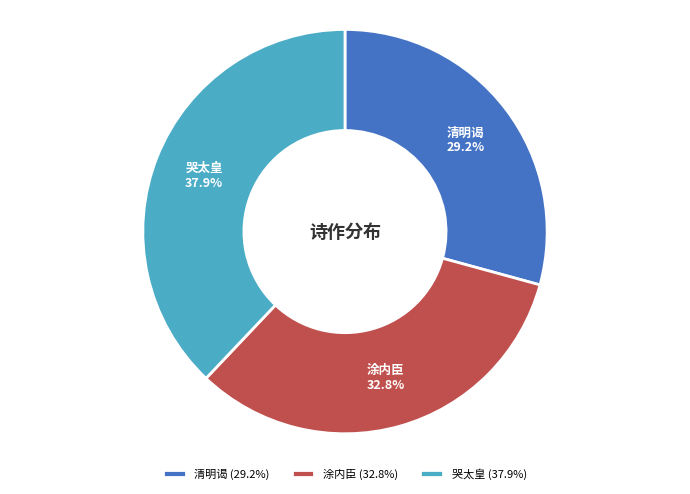

Is the sum of 哭太皇 and 涂内臣 greater than half?

Yes